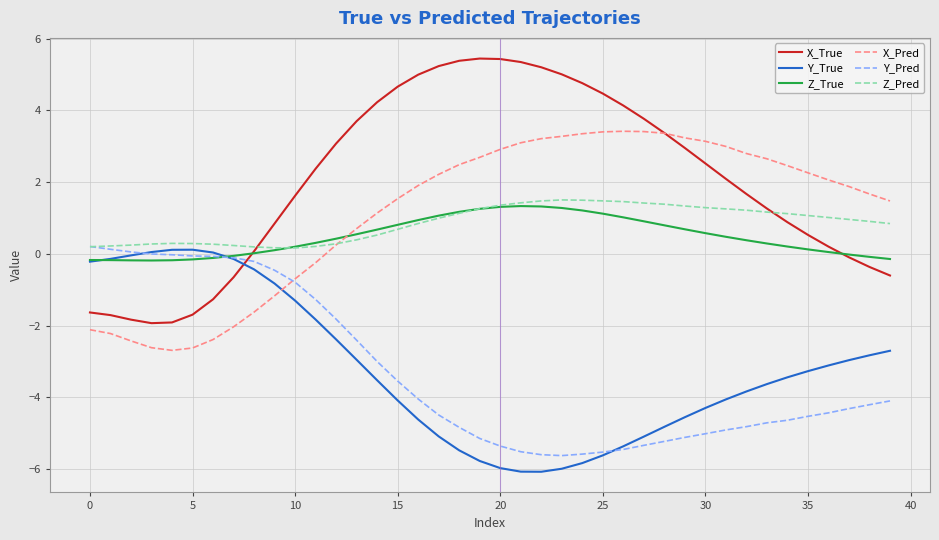

What is the minimum value shown in the chart?

-6.1